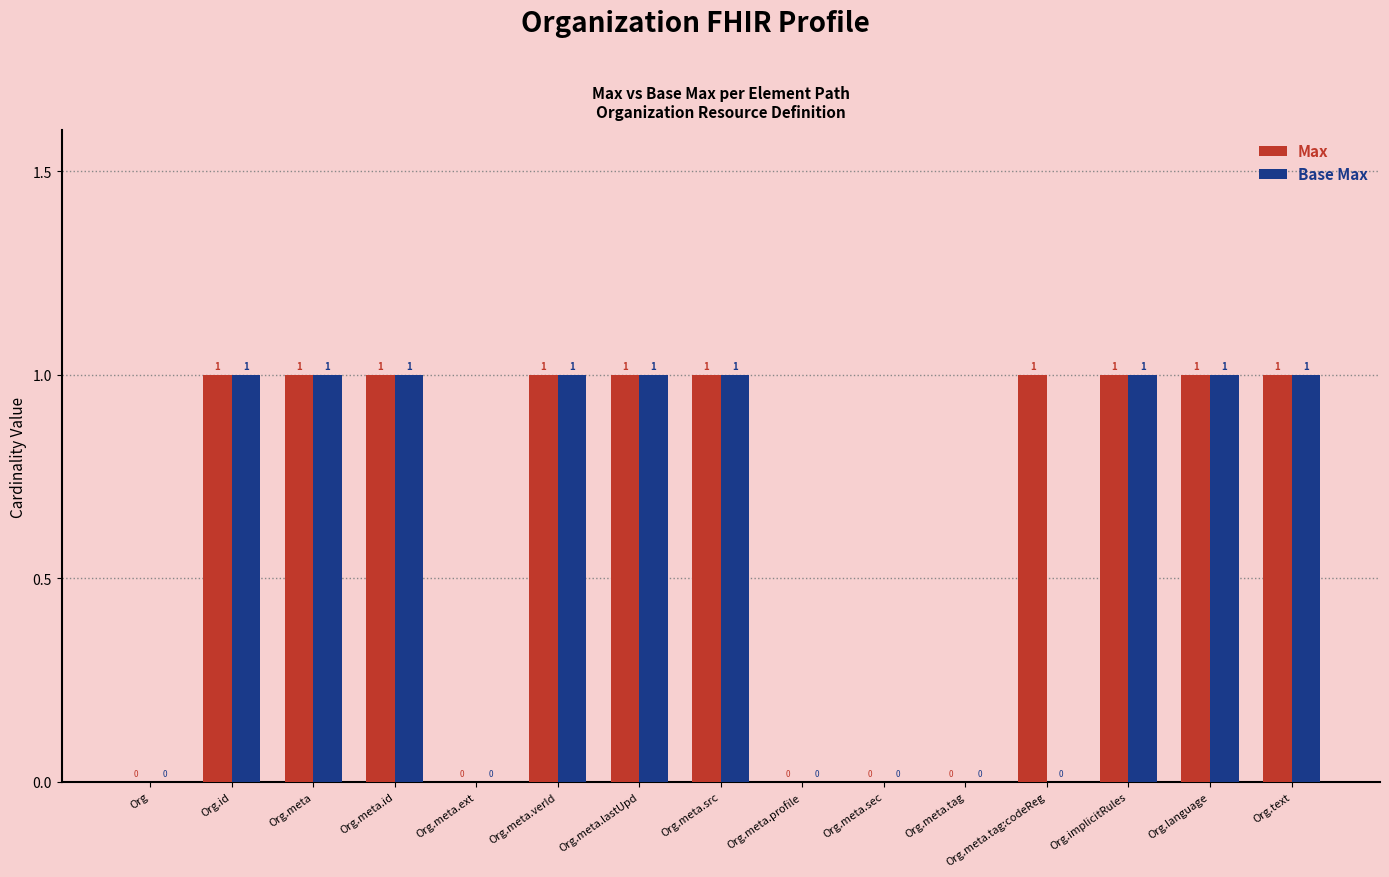

Is the value of Base Max at Org.language greater than the value of Max at Org.meta.tag?

Yes